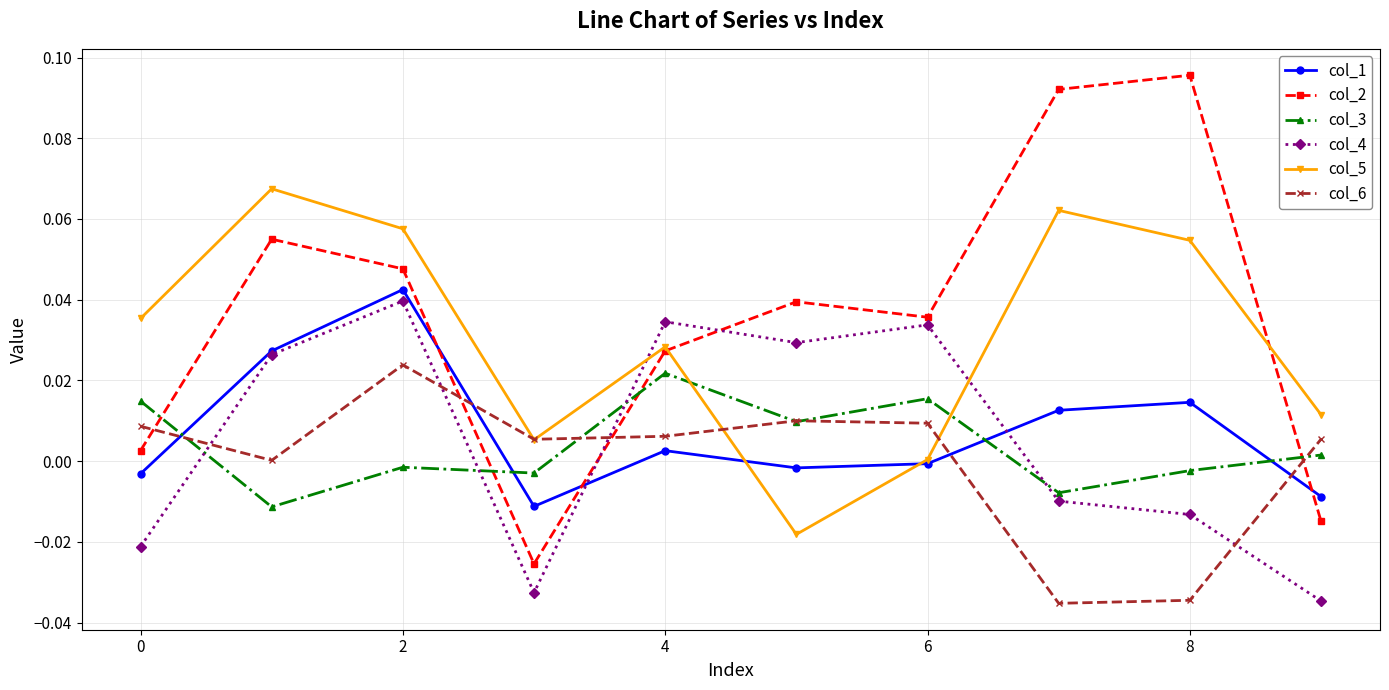

How many intersections are there between col_6 and col_2?

4